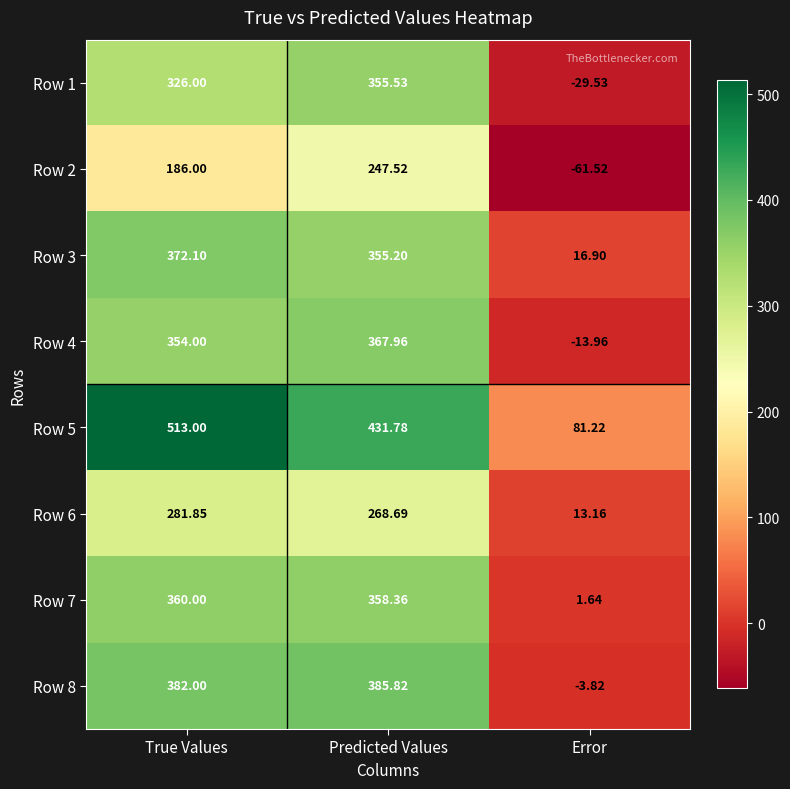

At which category does the chart reach its minimum across all series?

Error